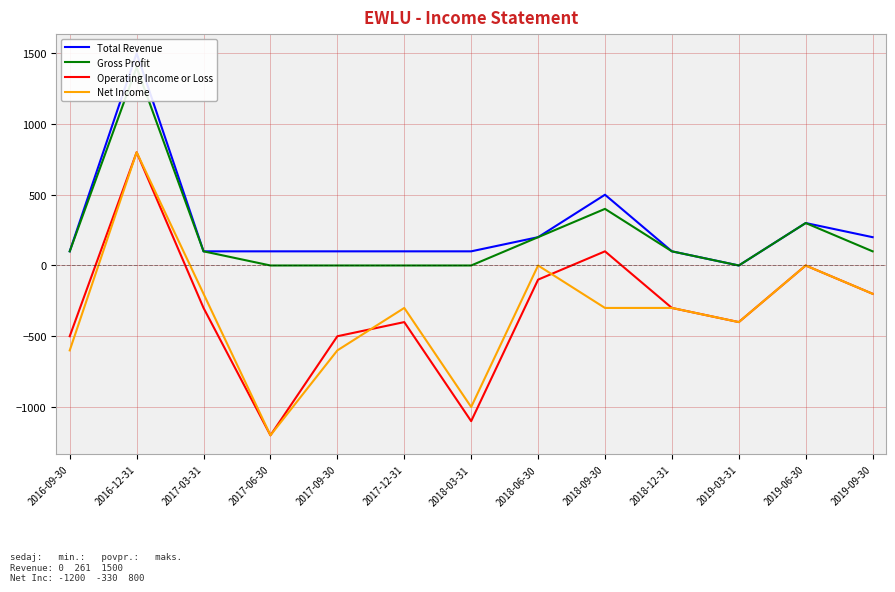

What position from the right is 2018-09-30?

5